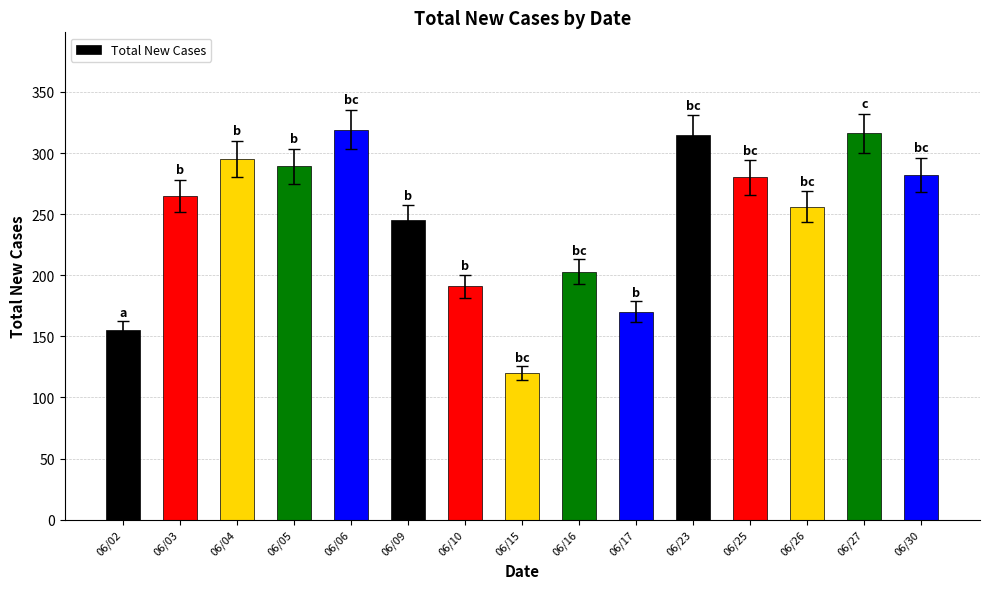

How many data points are less than 265?

7